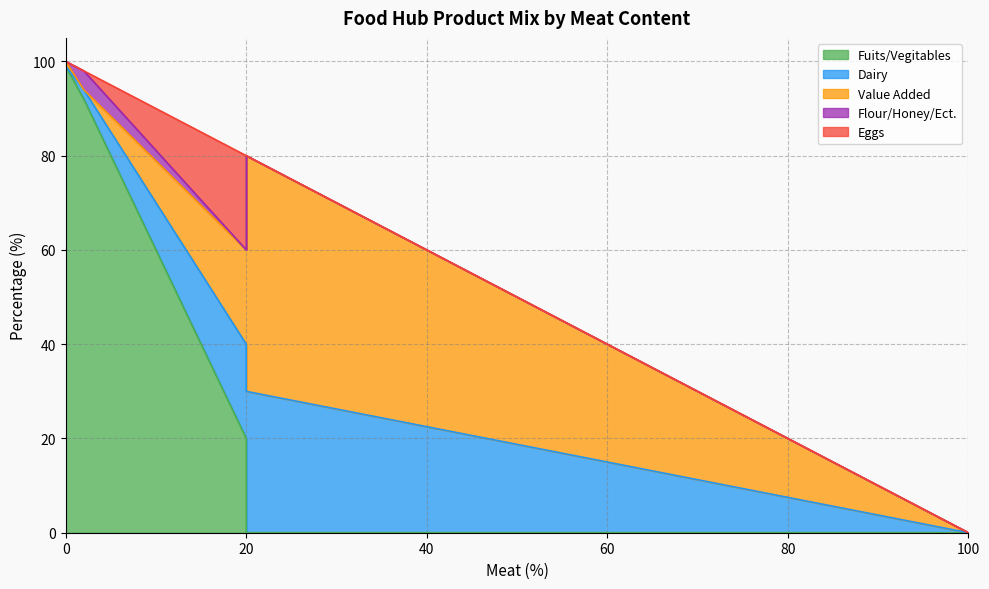

How many lines are shown in the chart?

5